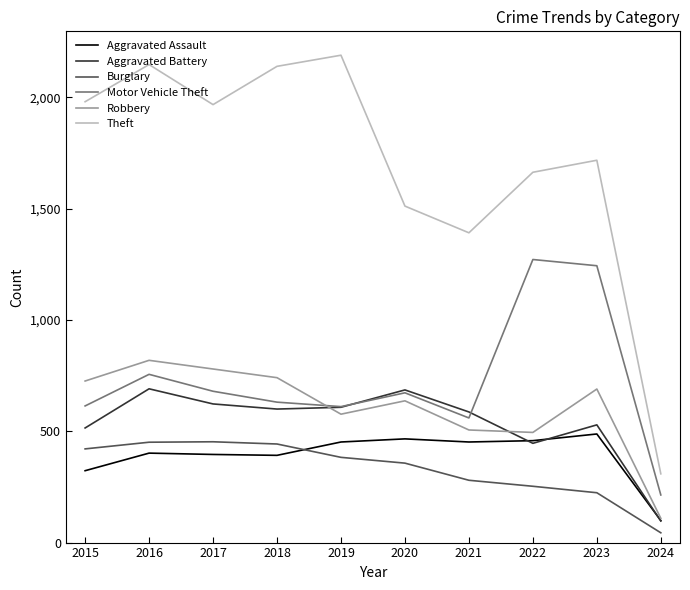

Is it true that Robbery equals 29 at 2024?

False